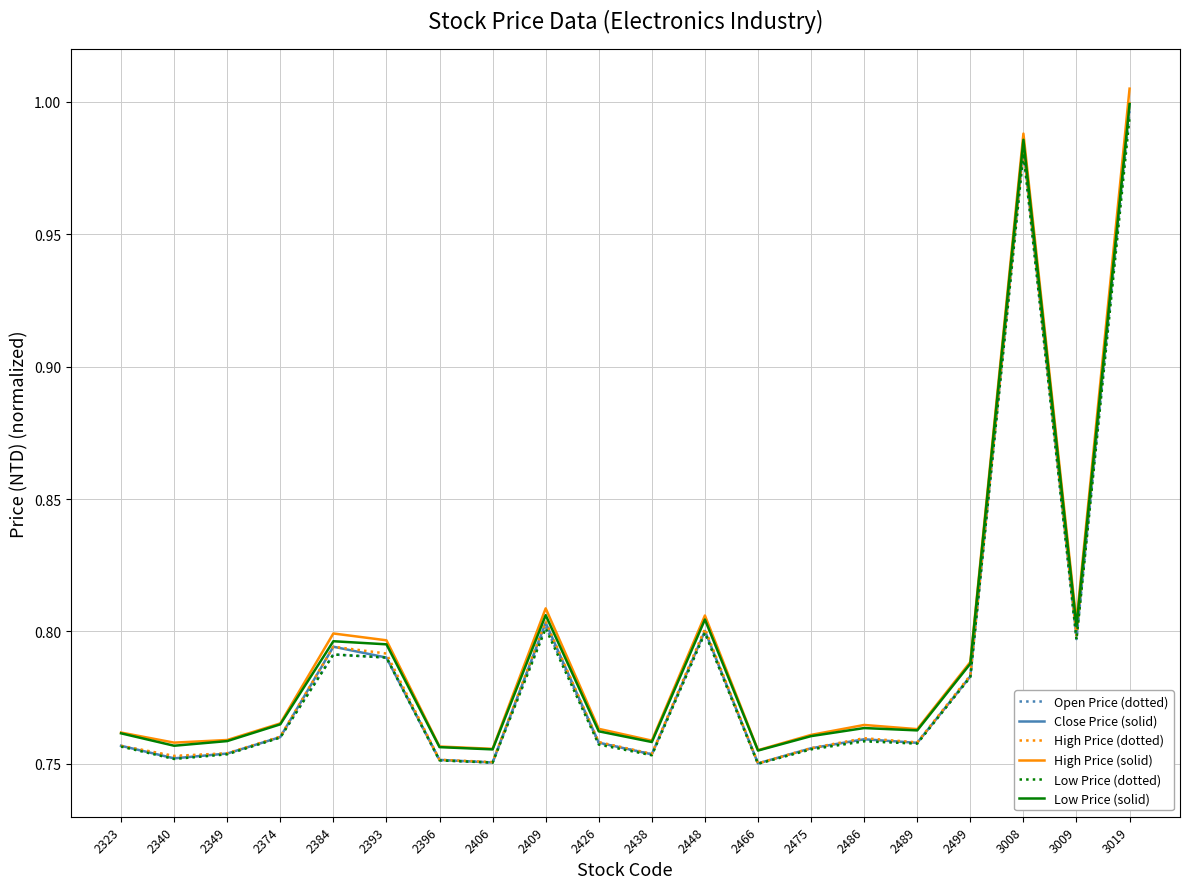

Is the value of Low Price (dotted) at 2340 greater than the value of Open Price (dotted) at 2426?

No